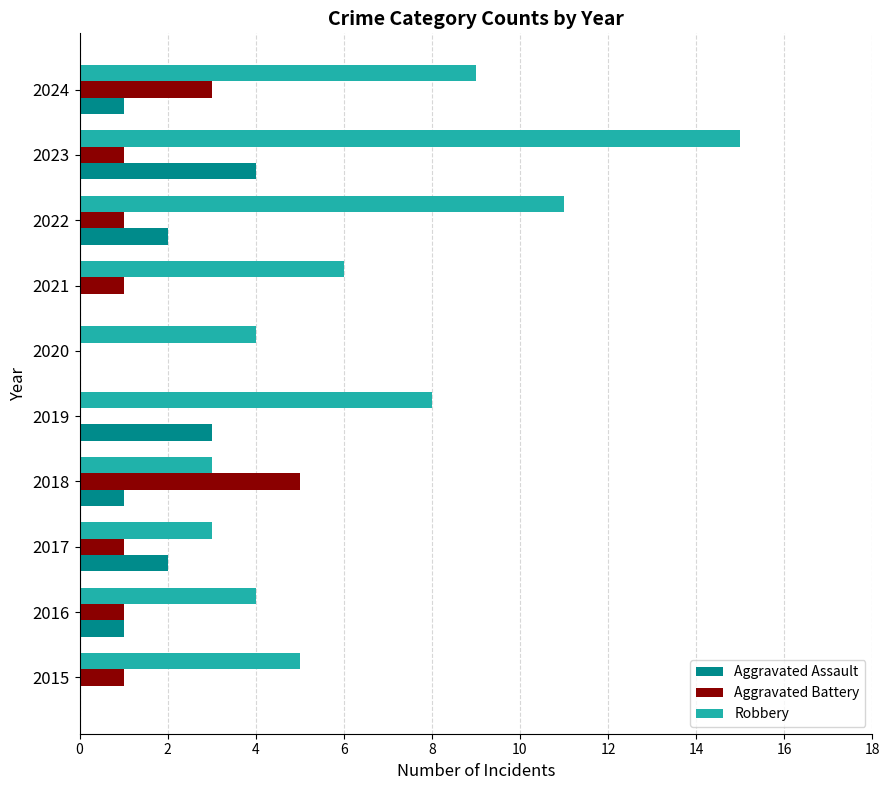

Which label corresponds to the largest value in the chart?

2023